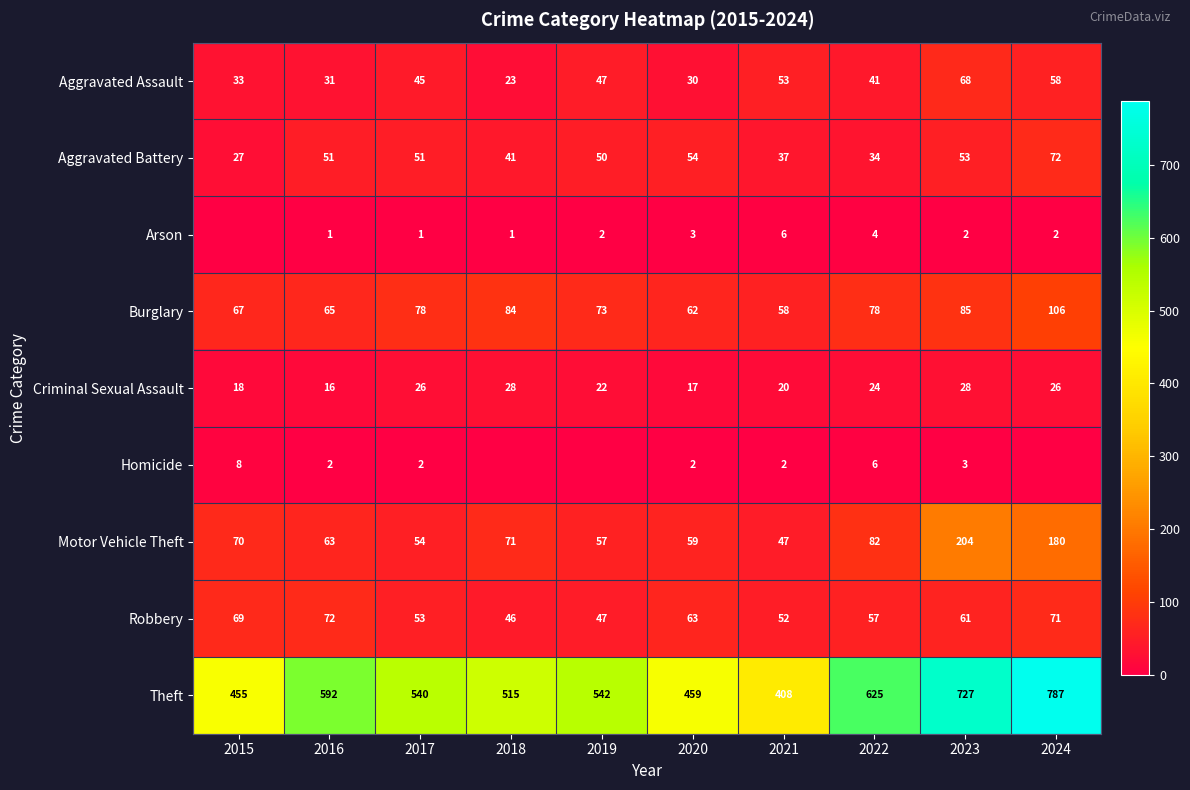

At which category is the sum across all series the highest?

2024